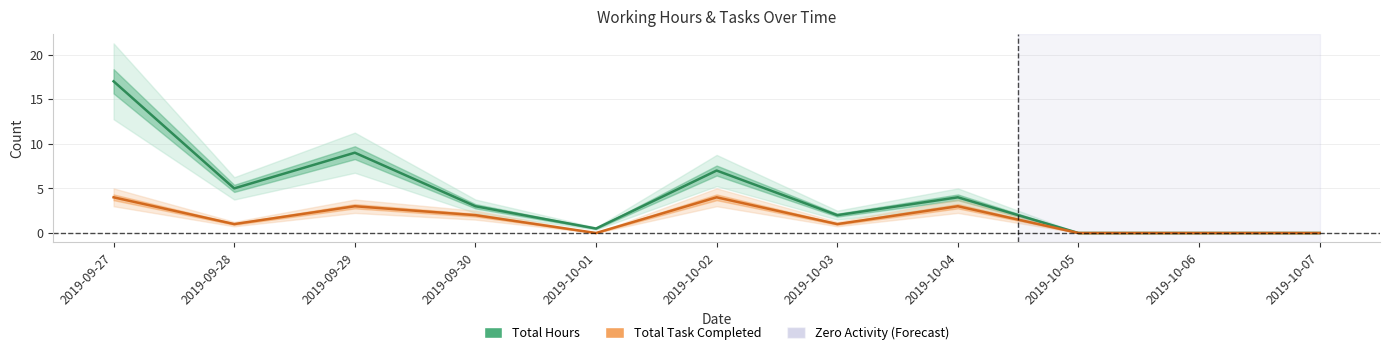

Reading left to right, transcribe all the data shown in this chart.

Total Hours: 17.0	5.0	9.0	3.0	0.5	7.0	2.0	4.0	0.0	0.0	0.0
Total Task Completed: 4.0	1.0	3.0	2.0	0.0	4.0	1.0	3.0	0.0	0.0	0.0